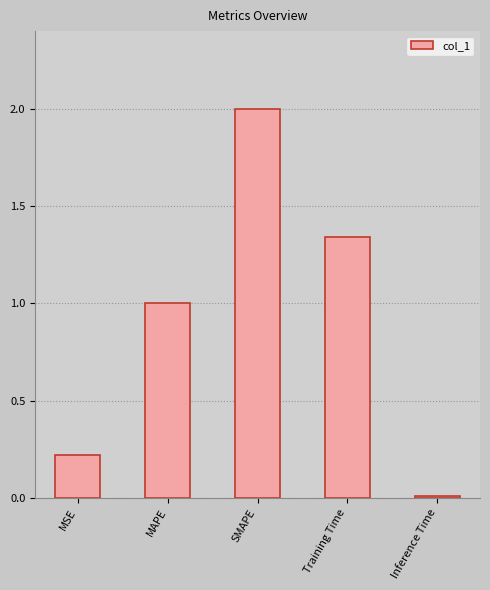

Count the number of data series in this chart.

1